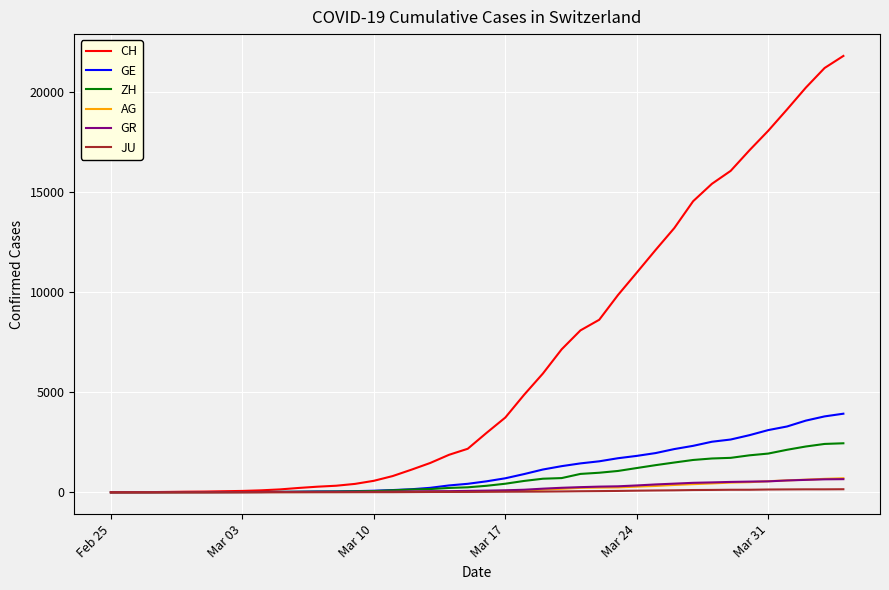

Which series has the largest total across all categories?

CH